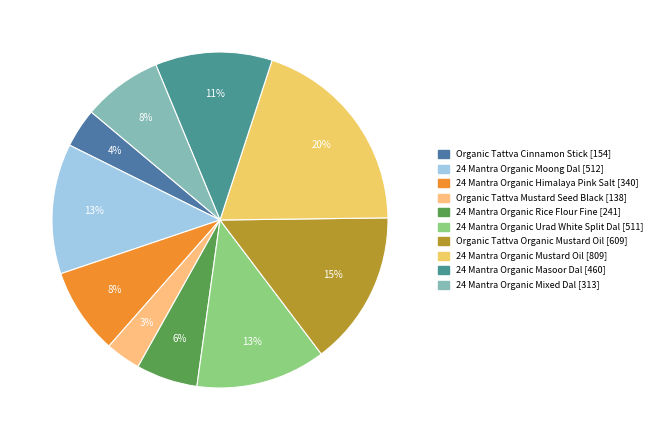

Is there a majority slice in this chart?

No